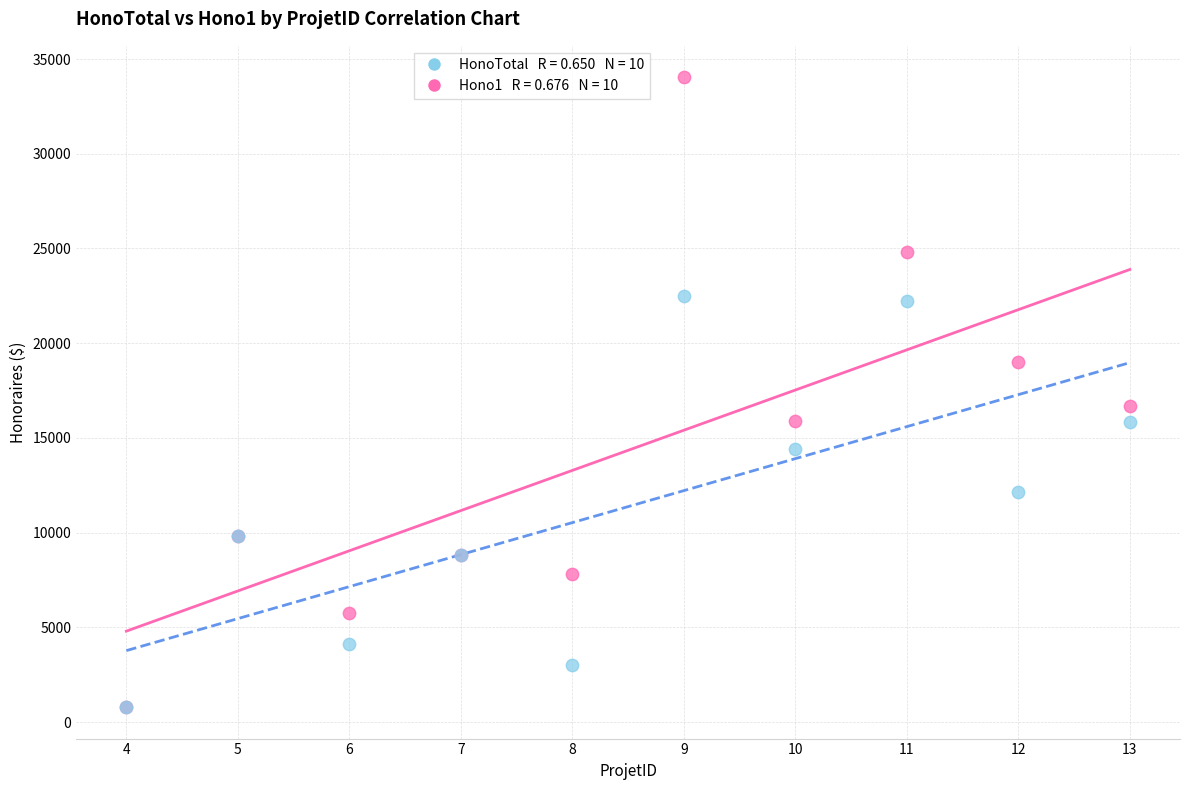

Across all series, what Y value is closest to 17412?

16677.5